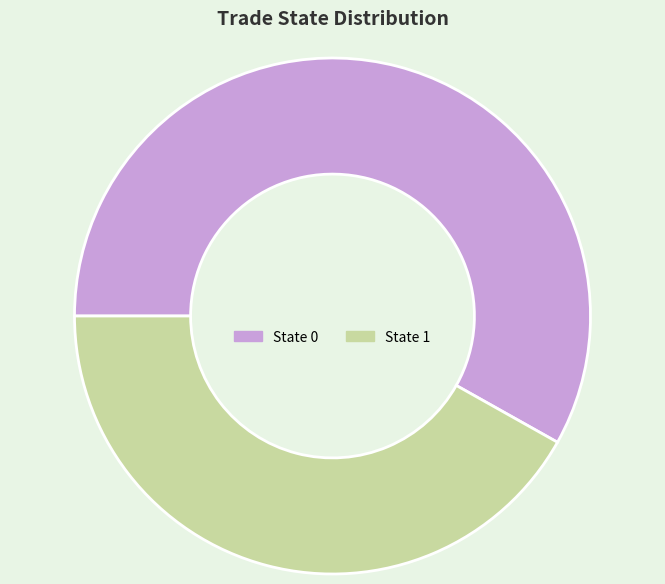

Is it true that State 1 is 28% of the pie?

False